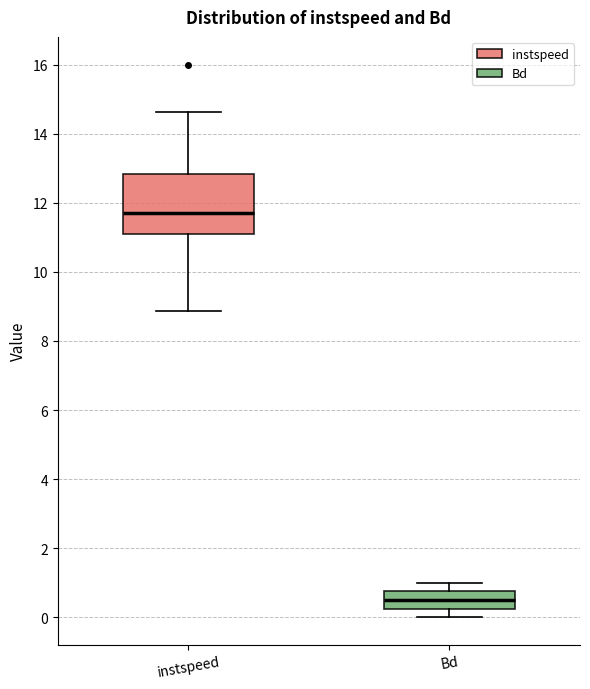

Reading left to right, read every box against the y-axis: the position of its median line, the range the box covers, and the ends of its whiskers. The values are not printed on the chart, so give them approximately, as read against the axis.

instspeed: median 11.8, box 11.0 to 12.8, whiskers 8.8 to 14.6
Bd: median 0.6, box 0.2 to 0.8, whiskers 0.0 to 1.0